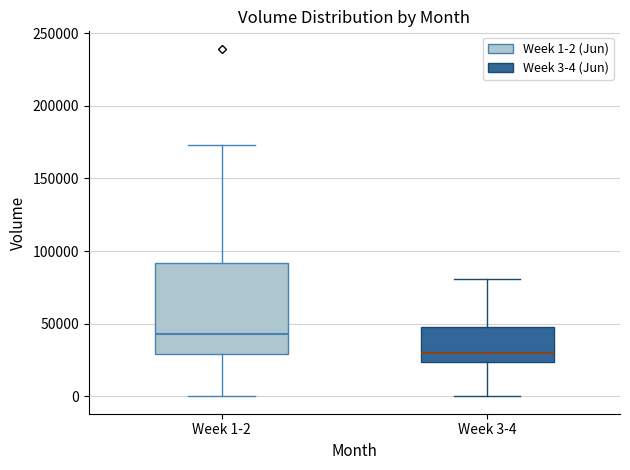

Reading left to right, transcribe this box plot: for each box, give where its median line is, the range the box spans, and where its two whiskers end, as read against the y-axis. The values are not printed on the chart, so give them approximately, as read against the axis.

Week 1-2: median 45000, box 30000 to 90000, whiskers 0 to 175000
Week 3-4: median 30000, box 25000 to 45000, whiskers 0 to 80000